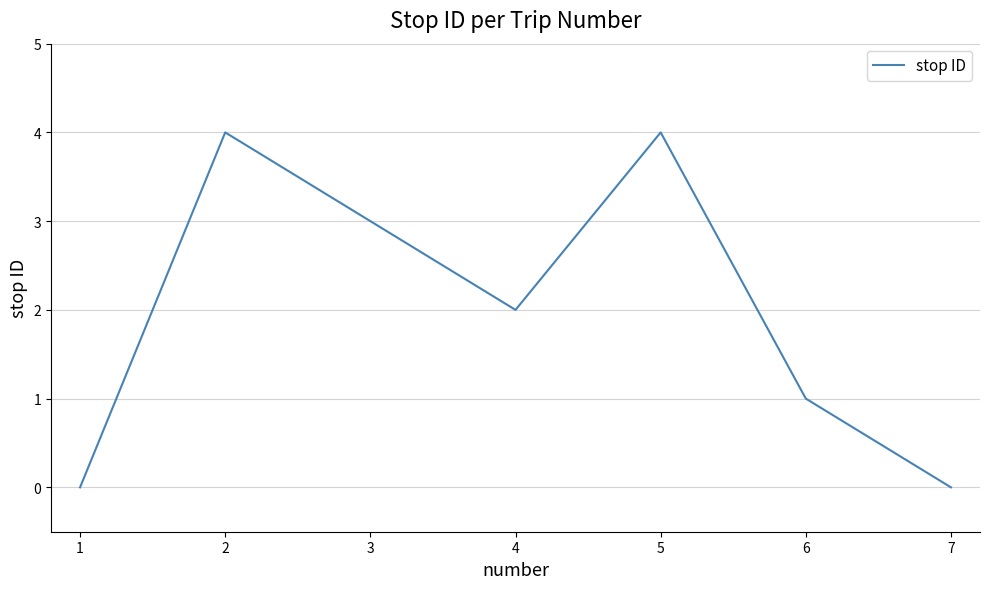

Where does the data first go above 2?

2